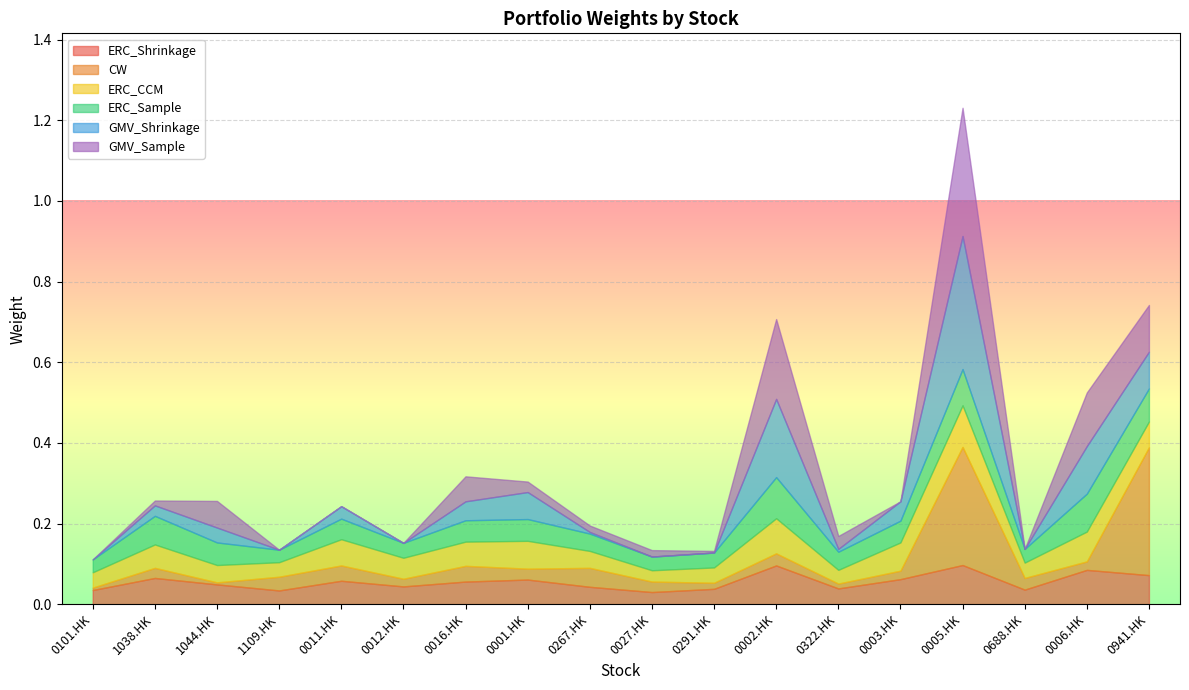

Reading left to right, what are all the values shown in this chart?

ERC_Shrinkage: 0101.HK=0.0	1038.HK=0.1	1044.HK=0.0	1109.HK=0.0	0011.HK=0.1	0012.HK=0.0	0016.HK=0.1	0001.HK=0.1	0267.HK=0.0	0027.HK=0.0	0291.HK=0.0	0002.HK=0.1	0322.HK=0.0	0003.HK=0.1	0005.HK=0.1	0688.HK=0.0	0006.HK=0.1	0941.HK=0.1
CW: 0101.HK=0.0	1038.HK=0.0	1044.HK=0.0	1109.HK=0.0	0011.HK=0.0	0012.HK=0.0	0016.HK=0.0	0001.HK=0.0	0267.HK=0.0	0027.HK=0.0	0291.HK=0.0	0002.HK=0.0	0322.HK=0.0	0003.HK=0.0	0005.HK=0.3	0688.HK=0.0	0006.HK=0.0	0941.HK=0.3
ERC_CCM: 0101.HK=0.0	1038.HK=0.1	1044.HK=0.0	1109.HK=0.0	0011.HK=0.1	0012.HK=0.1	0016.HK=0.1	0001.HK=0.1	0267.HK=0.0	0027.HK=0.0	0291.HK=0.0	0002.HK=0.1	0322.HK=0.0	0003.HK=0.1	0005.HK=0.1	0688.HK=0.0	0006.HK=0.1	0941.HK=0.1
ERC_Sample: 0101.HK=0.0	1038.HK=0.1	1044.HK=0.1	1109.HK=0.0	0011.HK=0.1	0012.HK=0.0	0016.HK=0.1	0001.HK=0.1	0267.HK=0.0	0027.HK=0.0	0291.HK=0.0	0002.HK=0.1	0322.HK=0.0	0003.HK=0.1	0005.HK=0.1	0688.HK=0.0	0006.HK=0.1	0941.HK=0.1
GMV_Shrinkage: 0101.HK=0.0	1038.HK=0.0	1044.HK=0.0	1109.HK=0.0	0011.HK=0.0	0012.HK=0.0	0016.HK=0.0	0001.HK=0.1	0267.HK=0.0	0027.HK=0.0	0291.HK=0.0	0002.HK=0.2	0322.HK=0.0	0003.HK=0.0	0005.HK=0.3	0688.HK=0.0	0006.HK=0.1	0941.HK=0.1
GMV_Sample: 0101.HK=0.0	1038.HK=0.0	1044.HK=0.1	1109.HK=0.0	0011.HK=0.0	0012.HK=0.0	0016.HK=0.1	0001.HK=0.0	0267.HK=0.0	0027.HK=0.0	0291.HK=0.0	0002.HK=0.2	0322.HK=0.0	0003.HK=0.0	0005.HK=0.3	0688.HK=0.0	0006.HK=0.1	0941.HK=0.1